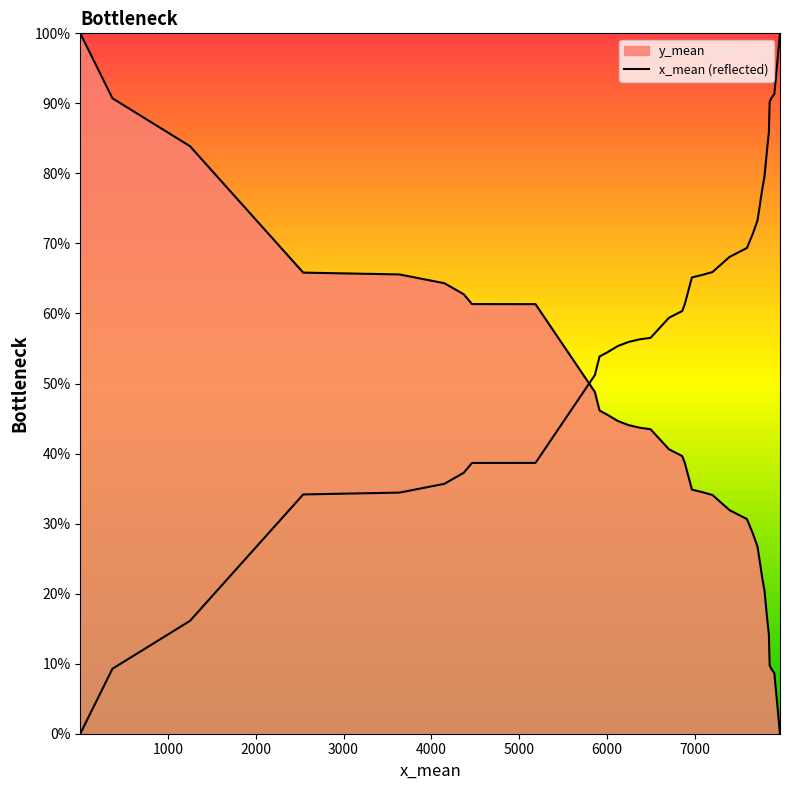

What is the difference between the second highest and minimum values?

91.3